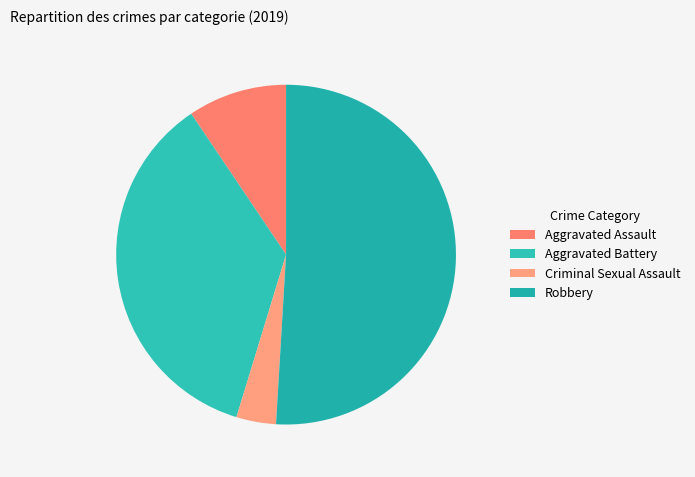

Combined, do Robbery and Criminal Sexual Assault account for over 50%?

Yes